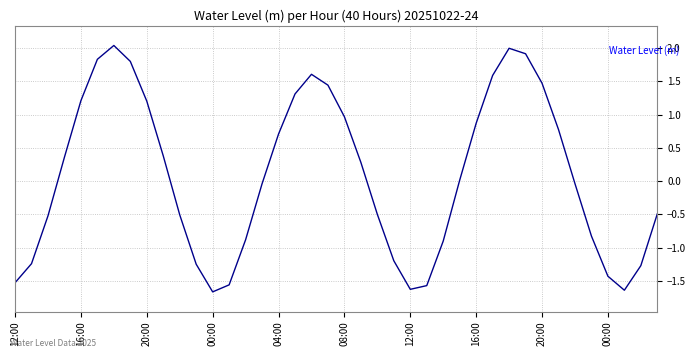

What is the difference between the maximum and minimum values?

3.7